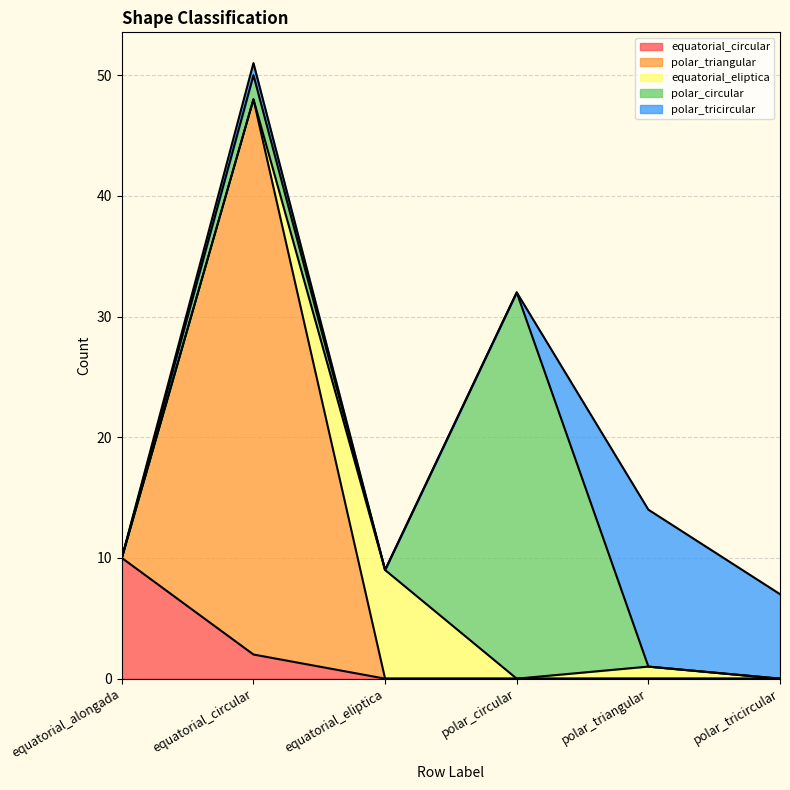

Which category has the highest value across all series?

equatorial_circular